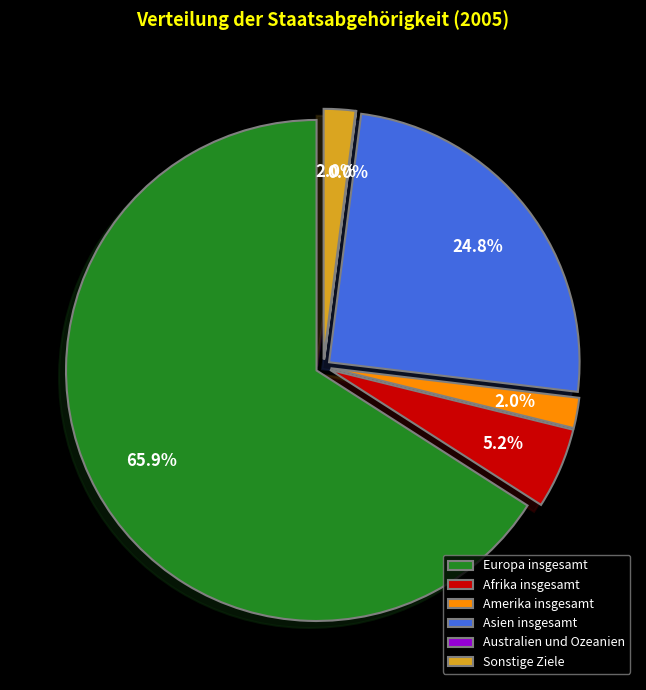

To the nearest percent, what is the combined percentage of Europa insgesamt and Afrika insgesamt?

71%